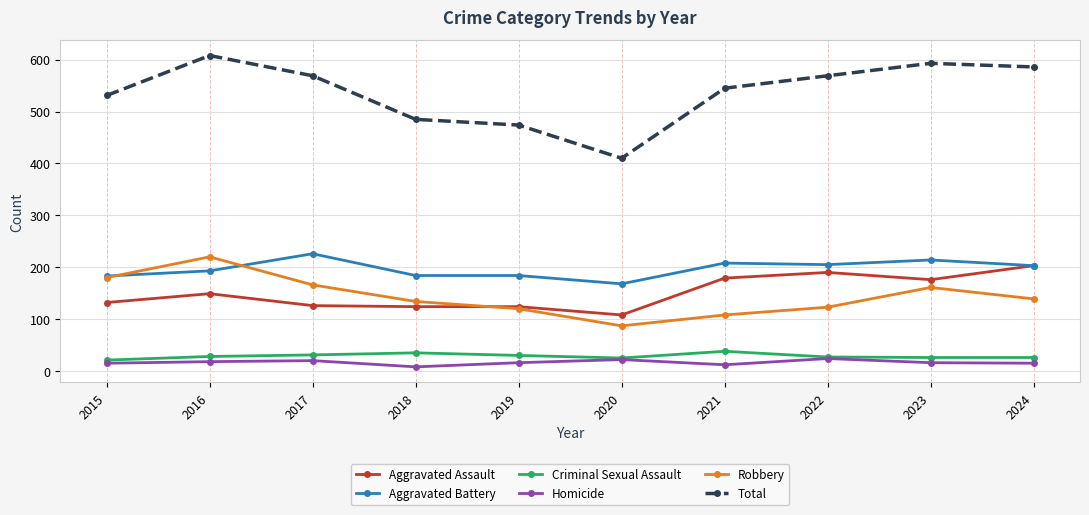

What is the average value of the Robbery series?

144